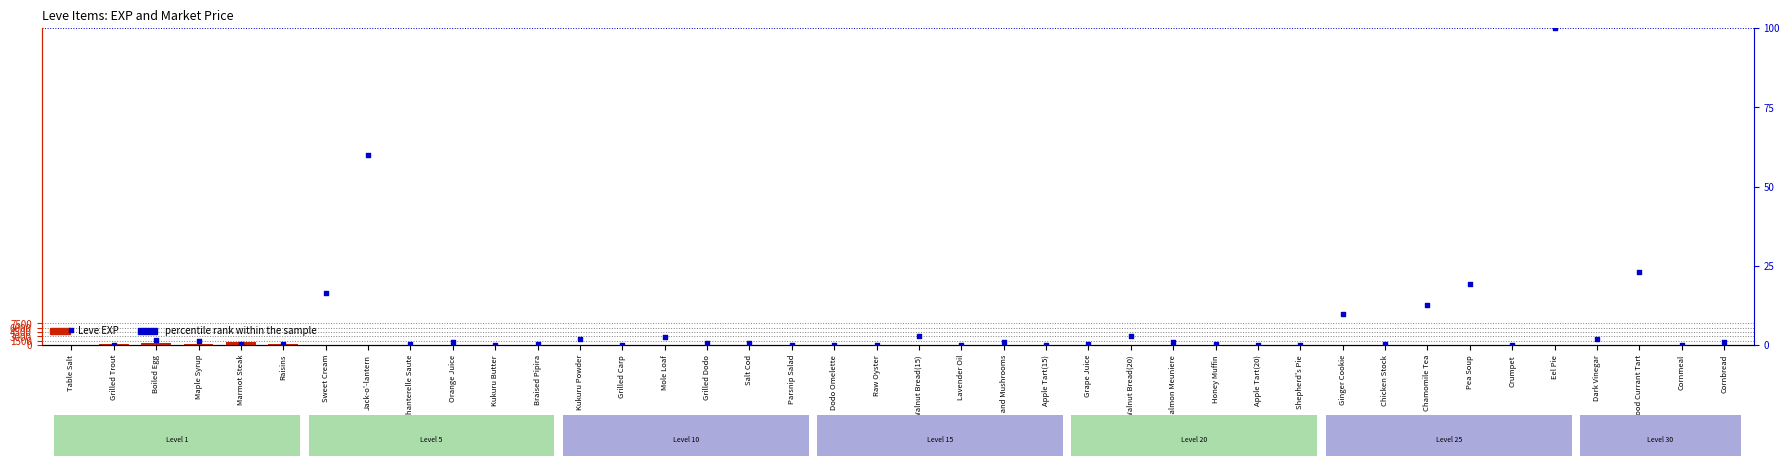

What are all the series names shown in the legend?

Leve EXP, percentile rank within the sample